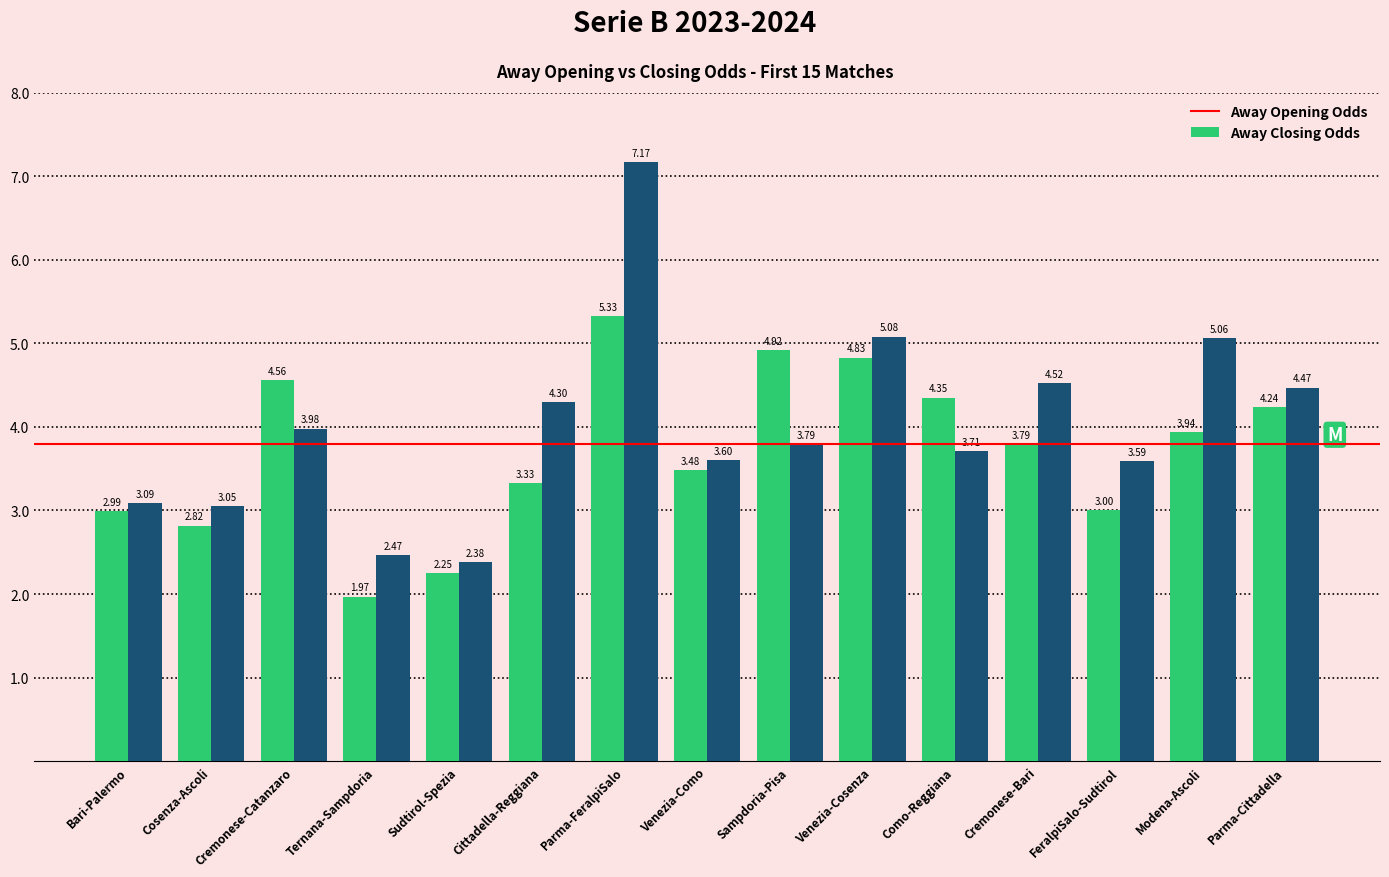

List the labels in order of Away Closing Odds value, largest first.

Parma-FeralpiSalo, Venezia-Cosenza, Modena-Ascoli, Cremonese-Bari, Parma-Cittadella, Cittadella-Reggiana, Cremonese-Catanzaro, Sampdoria-Pisa, Como-Reggiana, Venezia-Como, FeralpiSalo-Sudtirol, Bari-Palermo, Cosenza-Ascoli, Ternana-Sampdoria, Sudtirol-Spezia